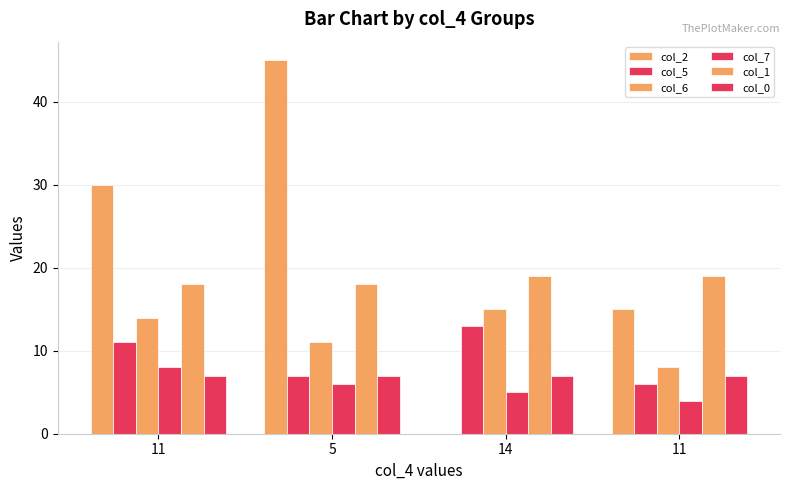

Are the bars grouped side by side (vs. stacked)?

Yes